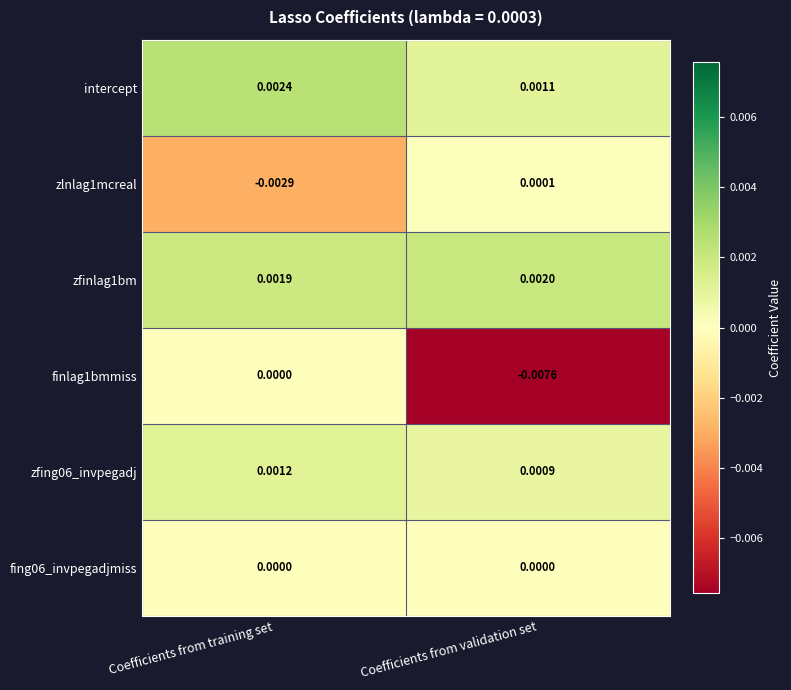

Which category has the lowest value across all series?

Coefficients from validation set